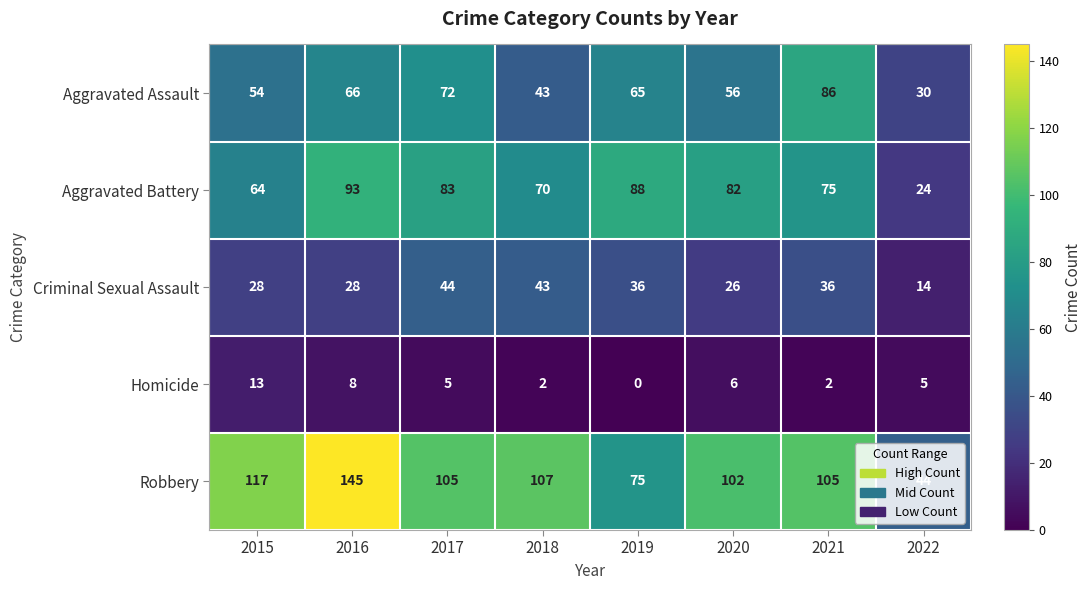

Which series has the largest total across all categories?

Robbery